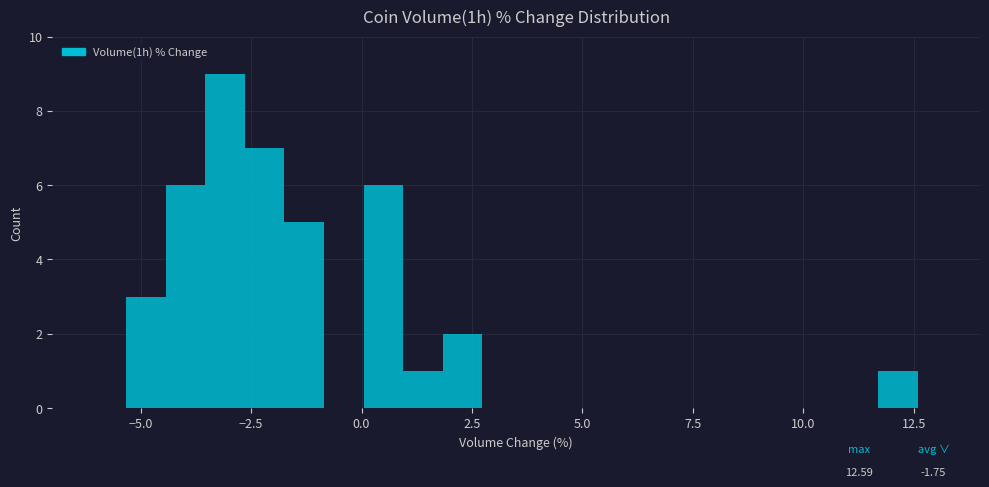

Read against the x-axis, roughly where is the centre of the tallest bar?

-3.0